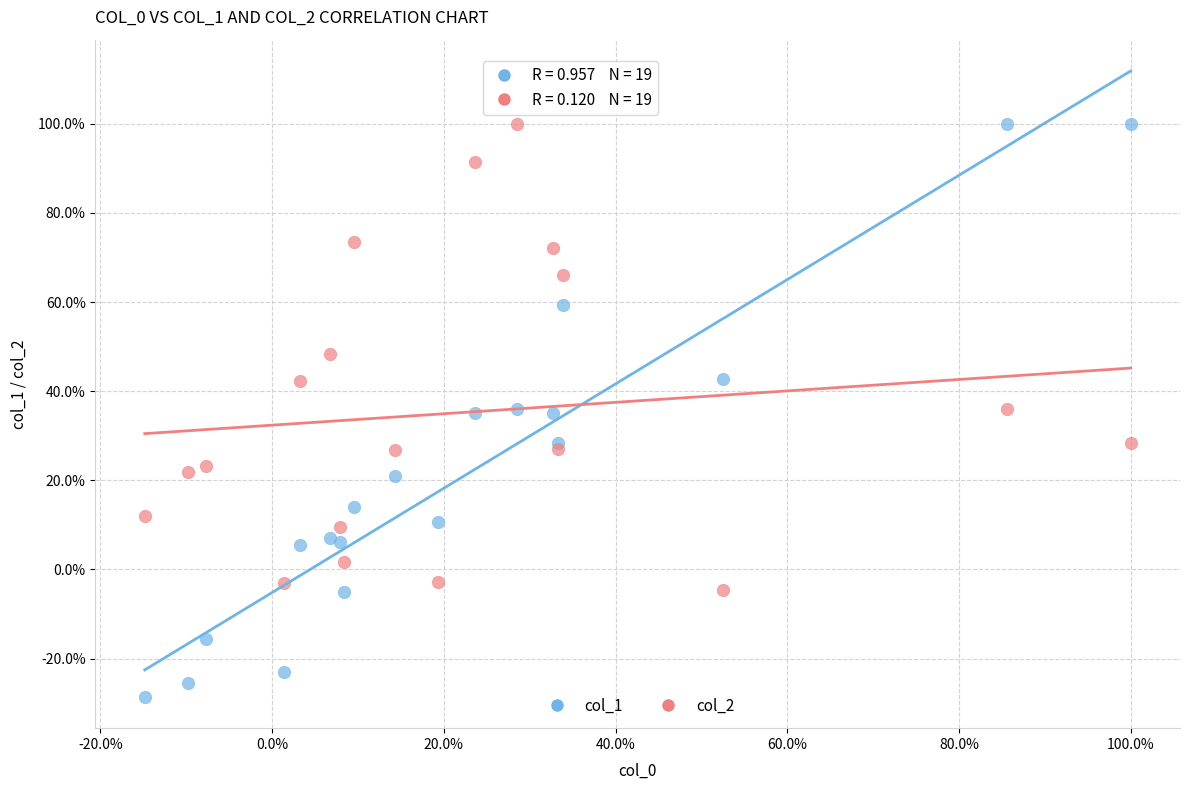

Which series has the largest Y range (max minus min)?

col_1